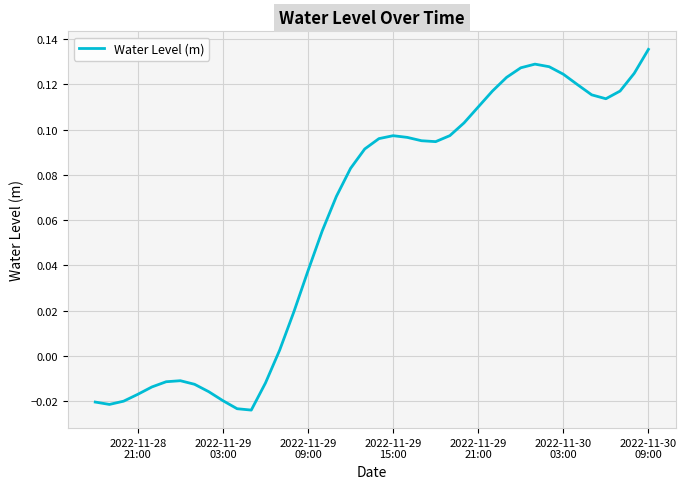

Reading left to right, list all the values displayed in this chart.

-0.0	-0.0	-0.0	-0.0	-0.0	-0.0	-0.0	-0.0	-0.0	-0.0	-0.0	-0.0	-0.0	0.0	0.0	0.0	0.1	0.1	0.1	0.1	0.1	0.1	0.1	0.1	0.1	0.1	0.1	0.1	0.1	0.1	0.1	0.1	0.1	0.1	0.1	0.1	0.1	0.1	0.1	0.1